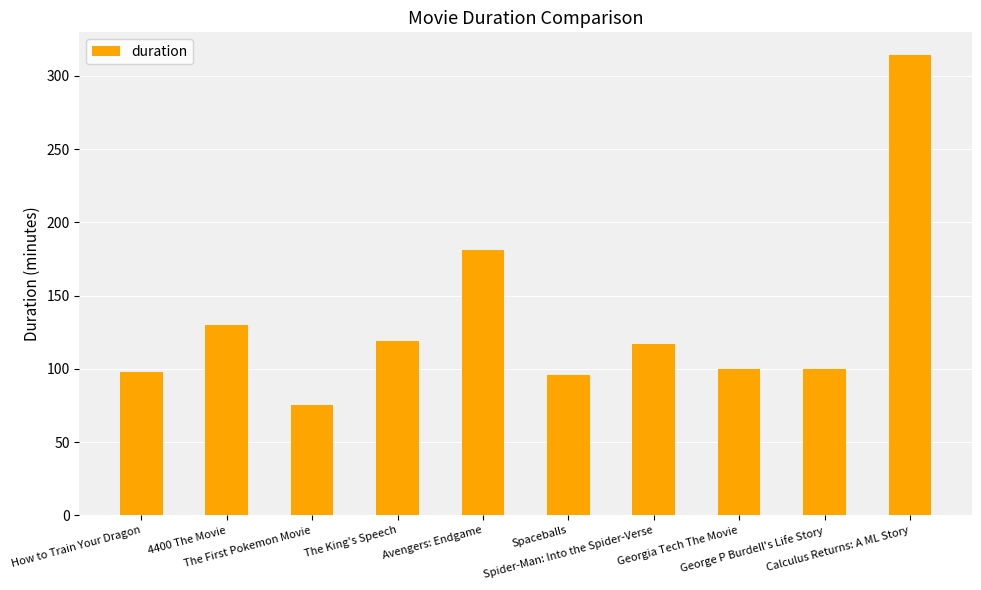

Reading left to right, transcribe all the data shown in this chart.

How to Train Your Dragon=98	4400 The Movie=130	The First Pokemon Movie=75	The King's Speech=119	Avengers: Endgame=181	Spaceballs=96	Spider-Man: Into the Spider-Verse=117	Georgia Tech The Movie=100	George P Burdell's Life Story=100	Calculus Returns: A ML Story=314